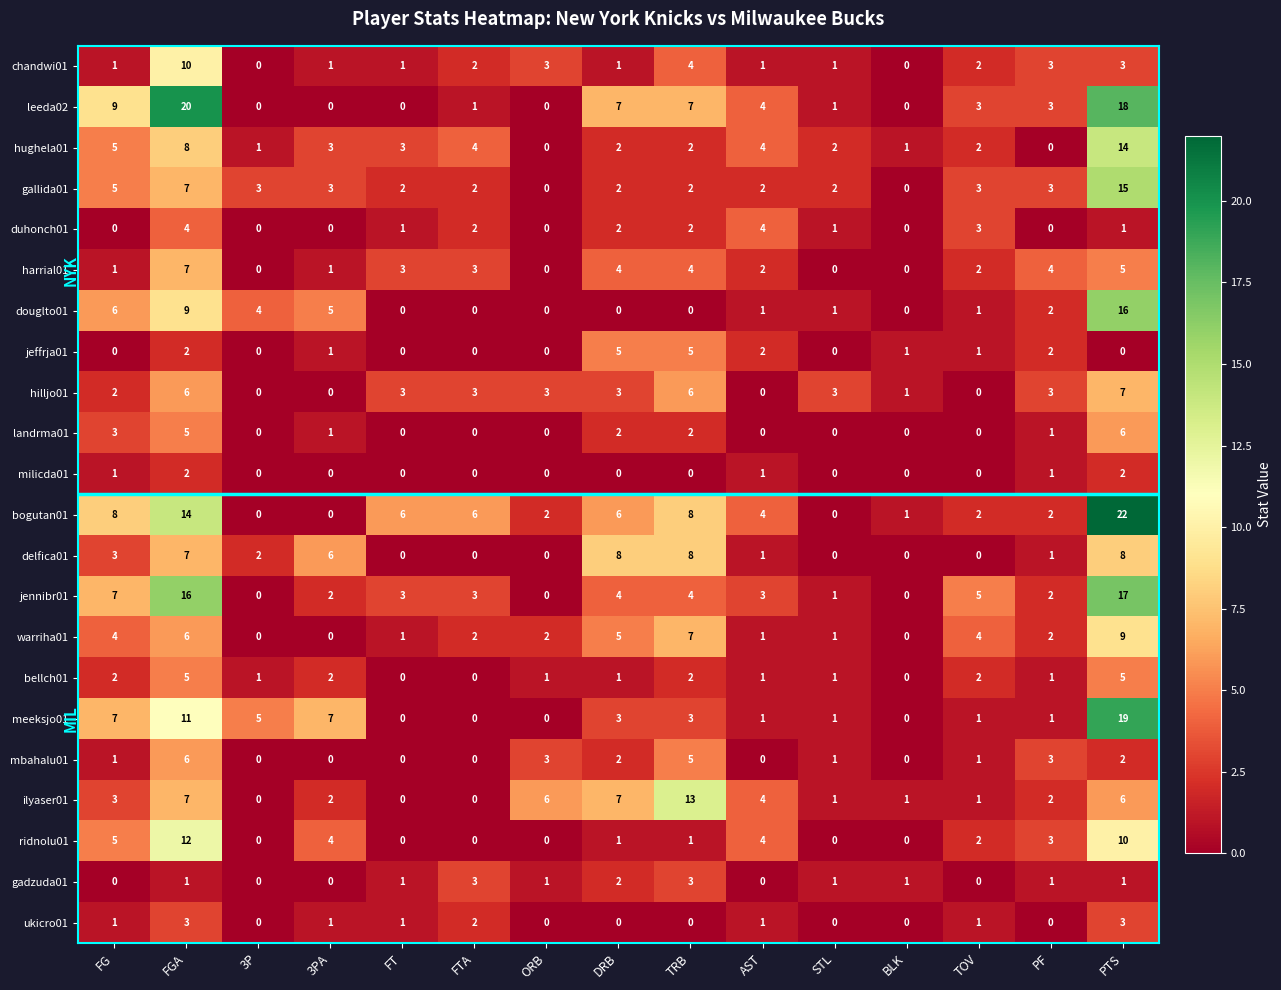

What is the difference between the ridnolu01 values at BLK and PF?

3